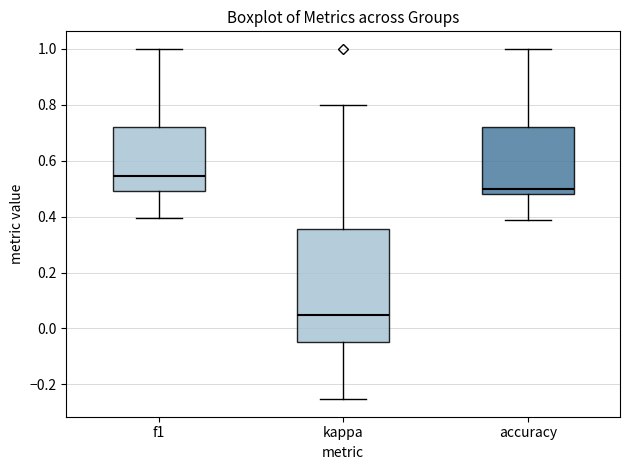

Which box has the lowest median line?

kappa